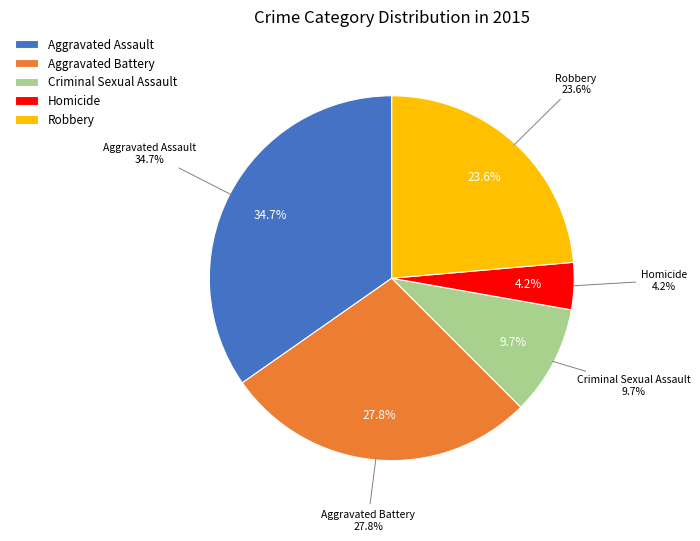

Is it true that Robbery is 29% of the pie?

False